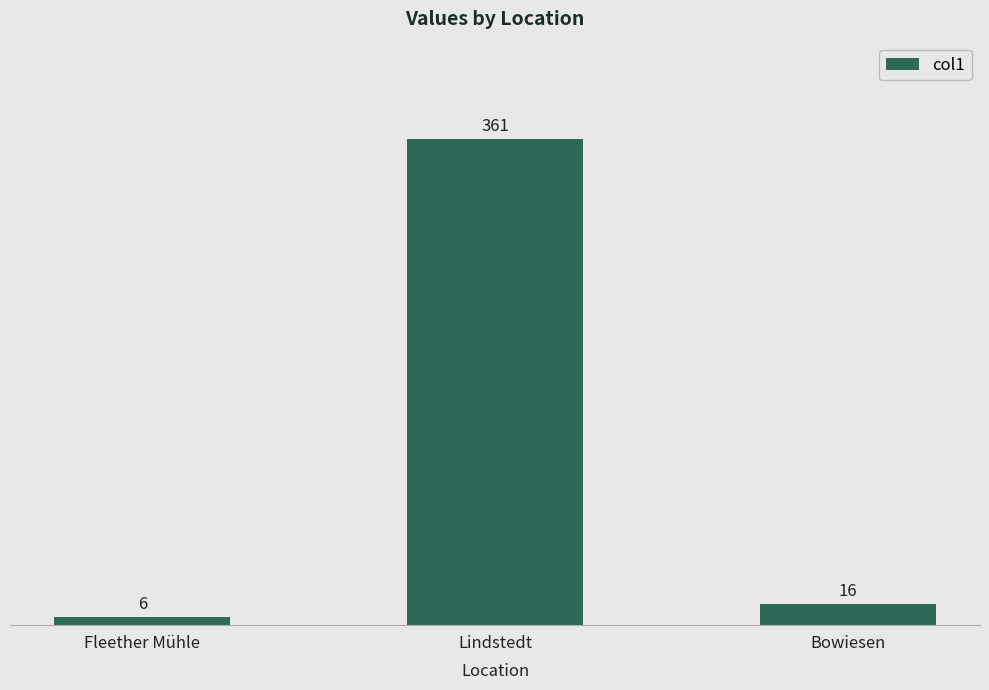

Which label corresponds to the smallest value in the chart?

Fleether Mühle